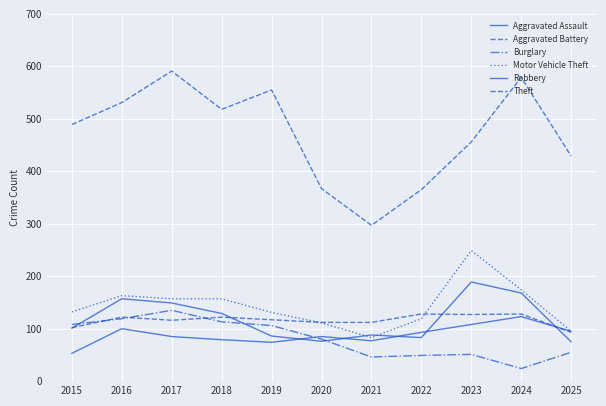

Is this an area chart (filled region under the line)?

No